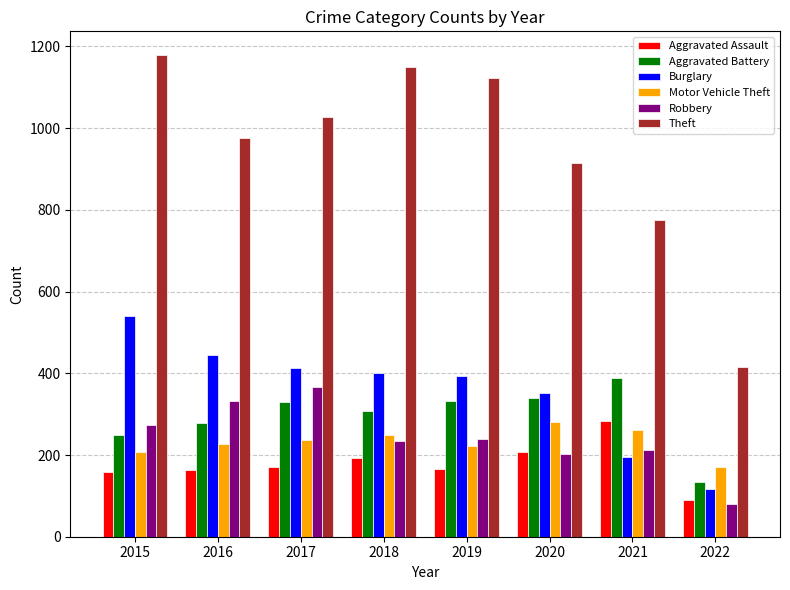

What is the difference between the Robbery values at 2015 and 2022?

194